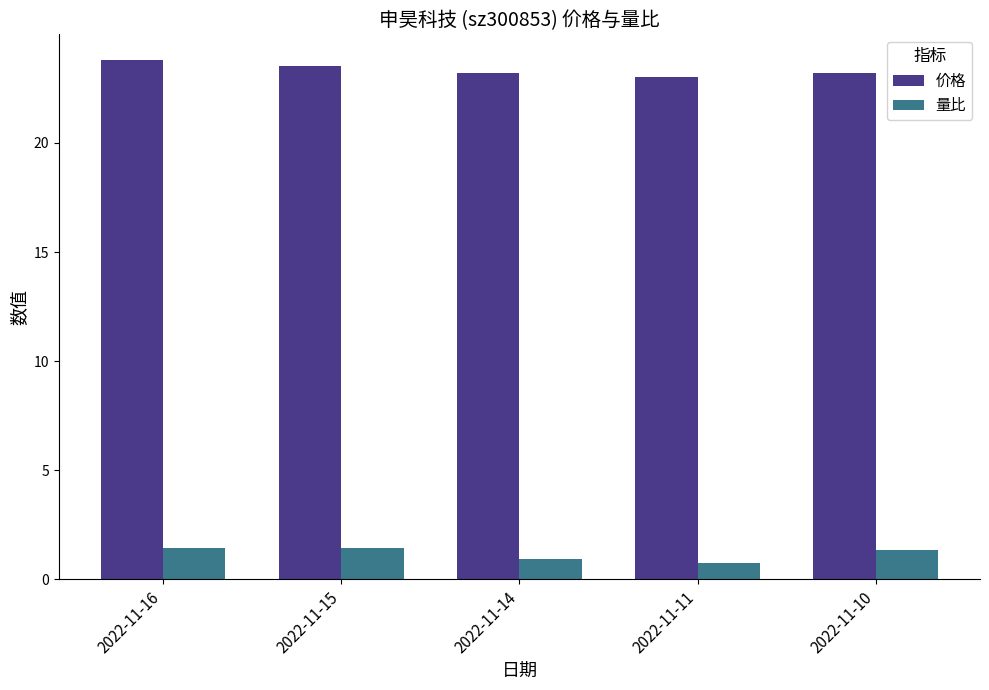

True or false: 价格 has a value of 32.1 at 2022-11-14.

False